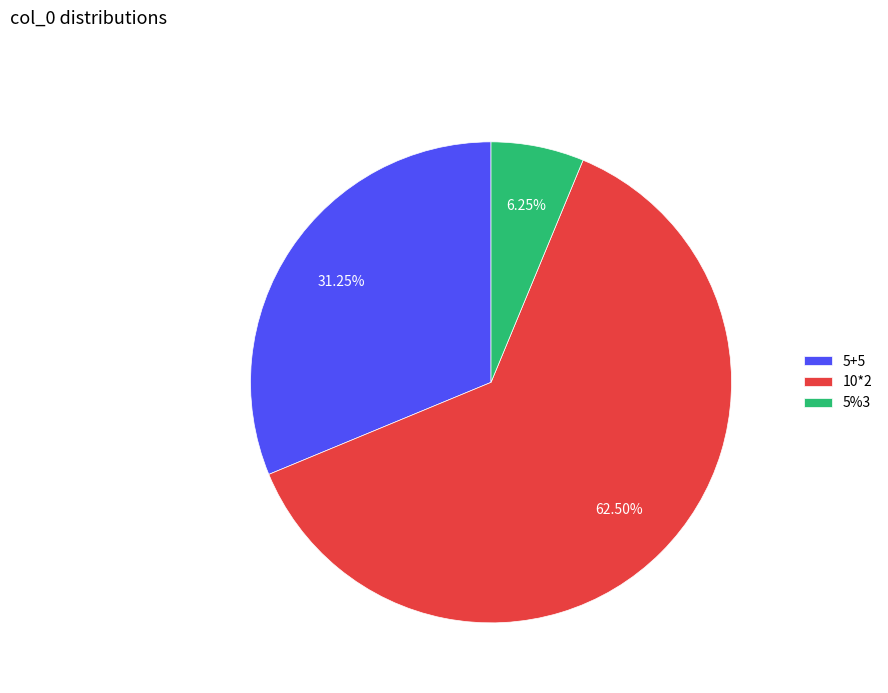

Combined, do 5%3 and 5+5 account for over 50%?

No